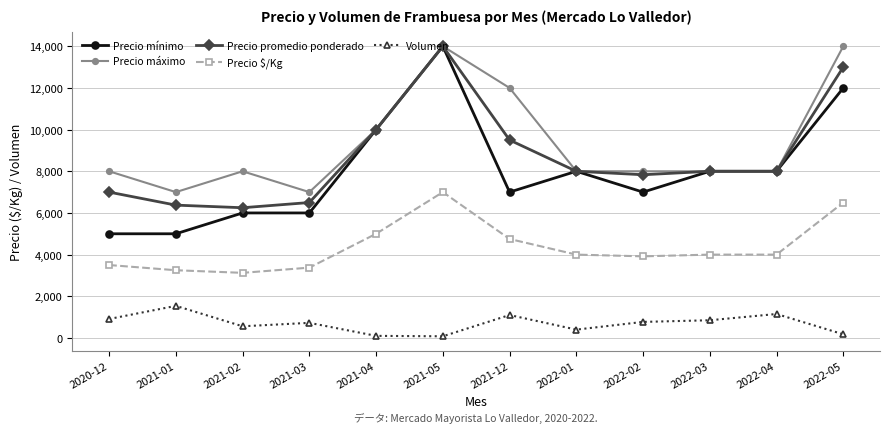

Which category has the highest value in the Precio $/Kg series?

2021-05